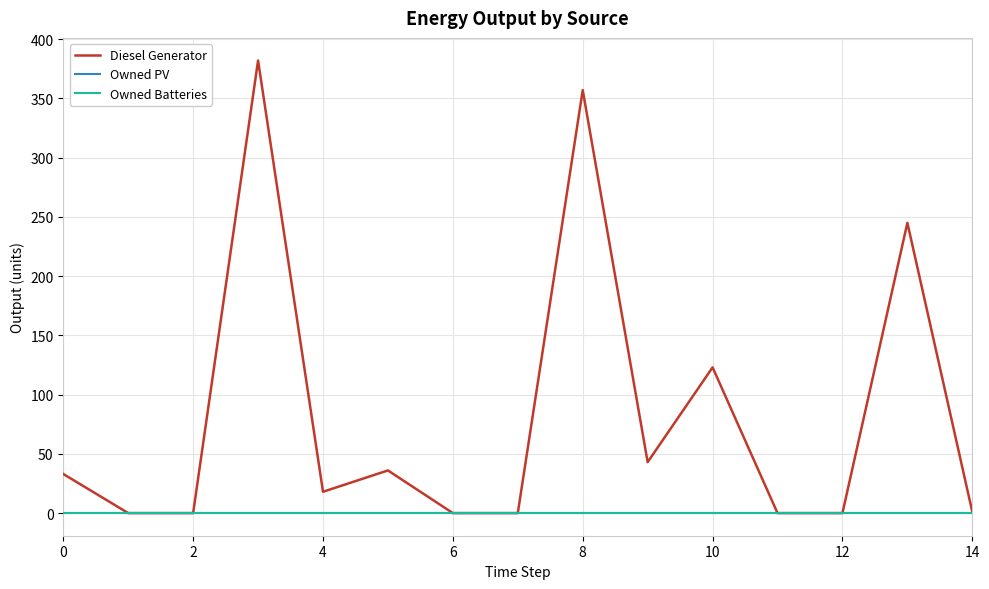

Is this an area chart (filled region under the line)?

No